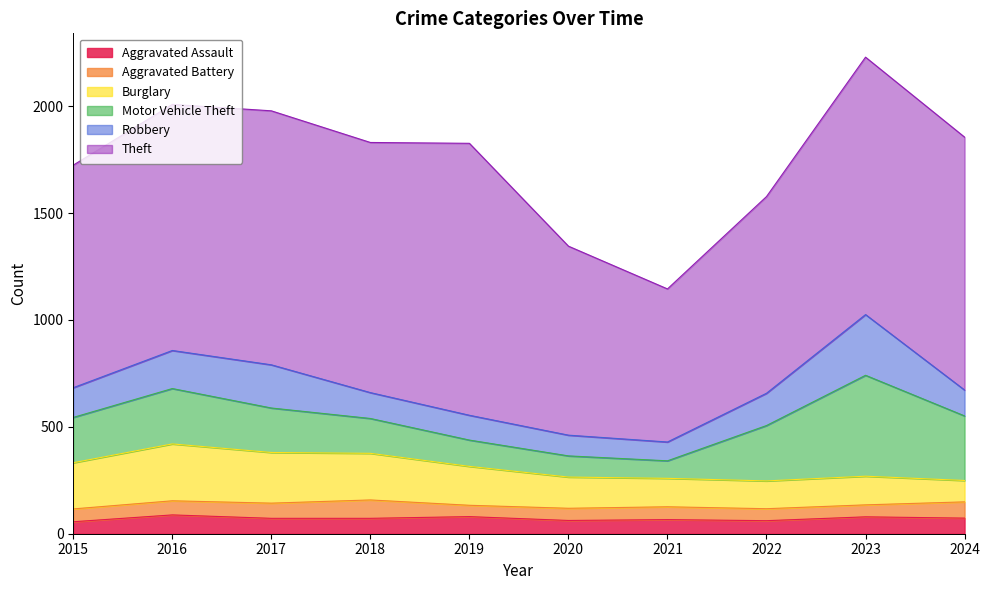

Is the value of Robbery at 2021 greater than the value of Aggravated Assault at 2017?

Yes